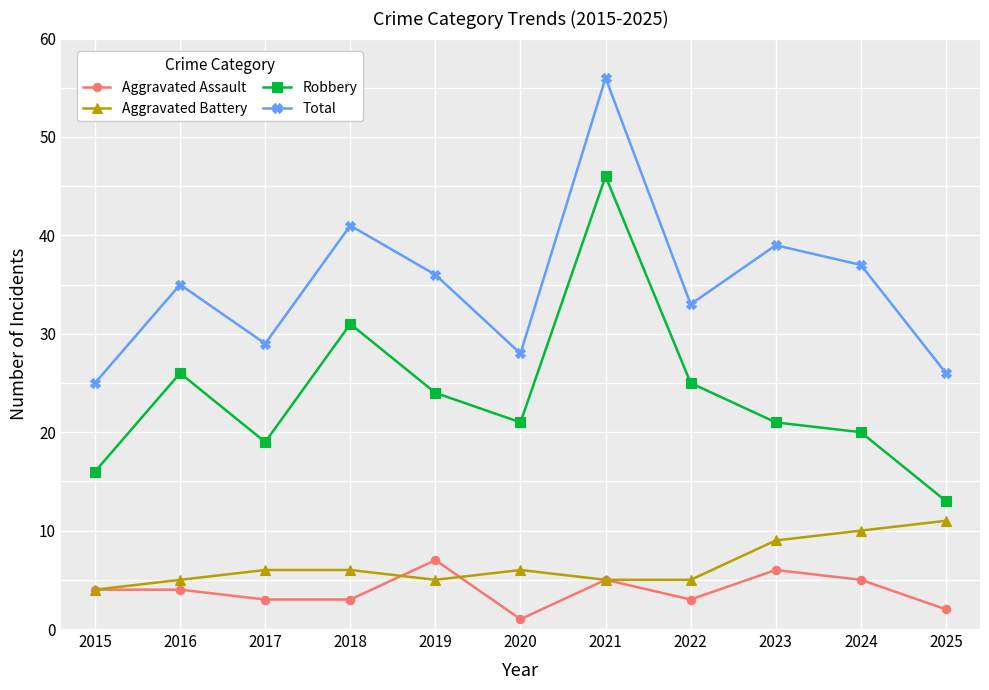

What is the difference between the highest and lowest values at 2023?

33